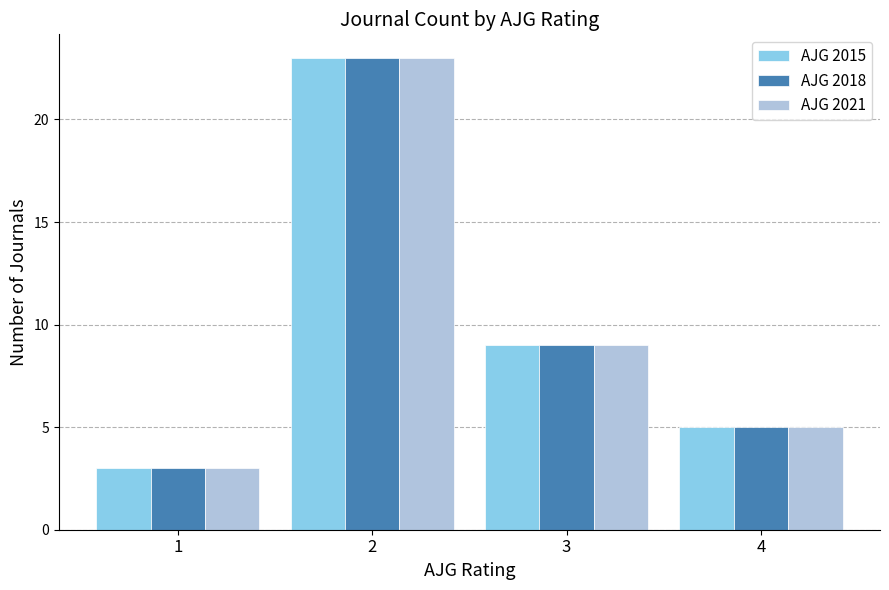

Read the AJG 2021 value at 3, to the nearest 5.

10